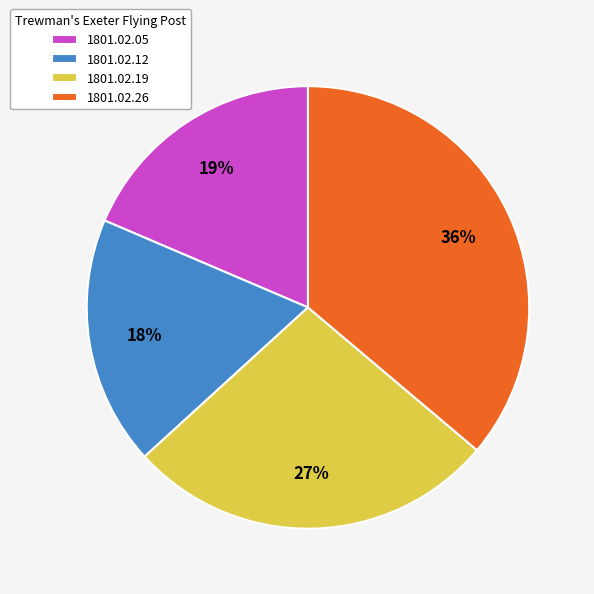

The 1801.02.26 slice represents 36% of the pie. True or false?

True